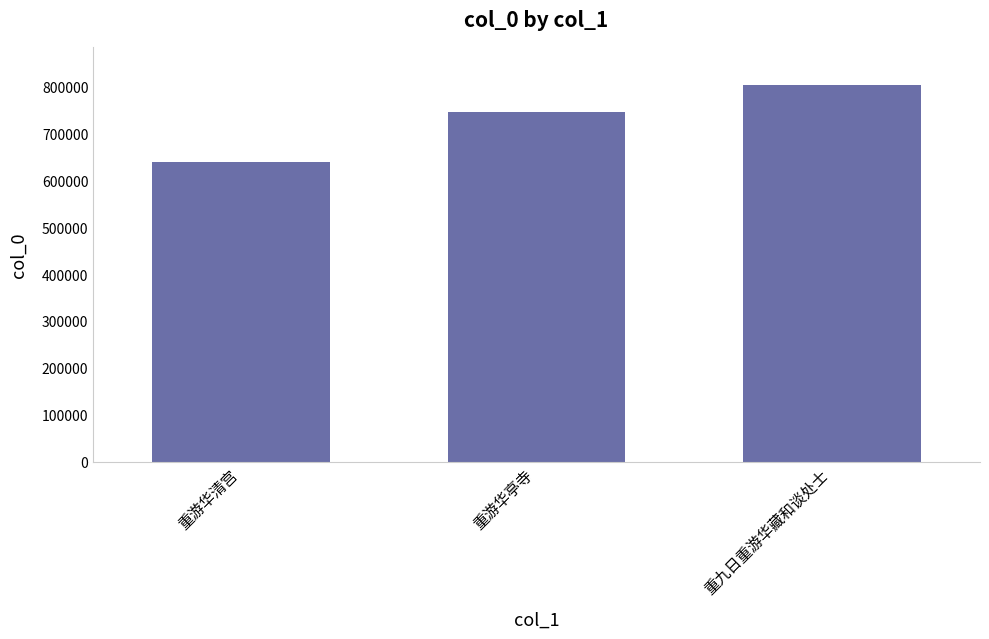

What is the difference between the maximum and minimum values?

164533